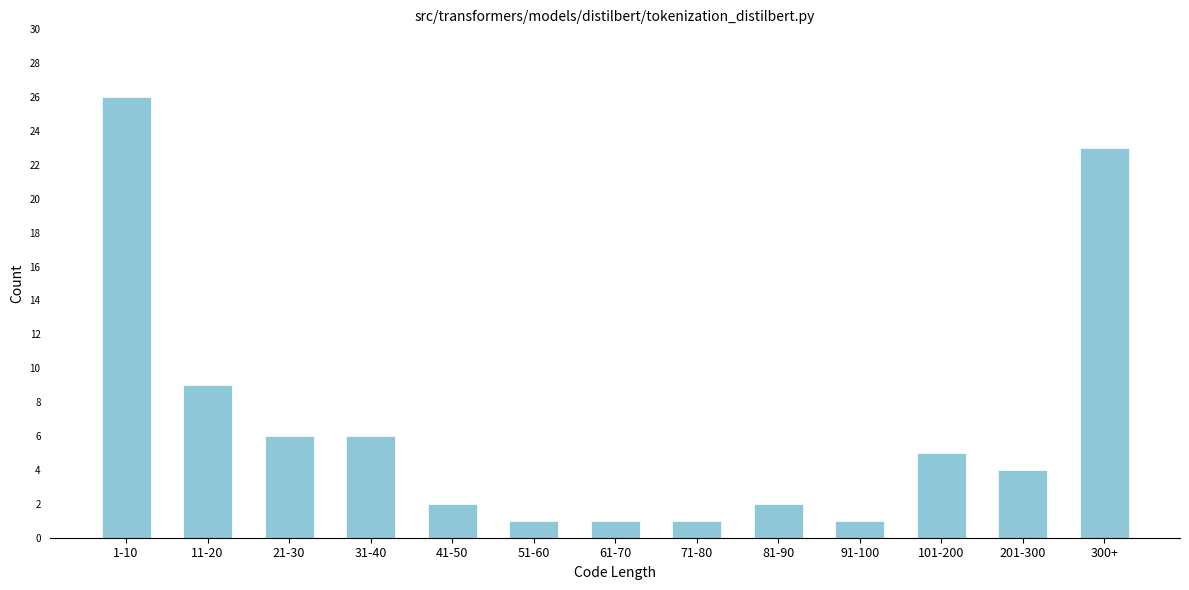

Reading left to right, list all the values displayed in this chart.

26	9	6	6	2	1	1	1	2	1	5	4	23